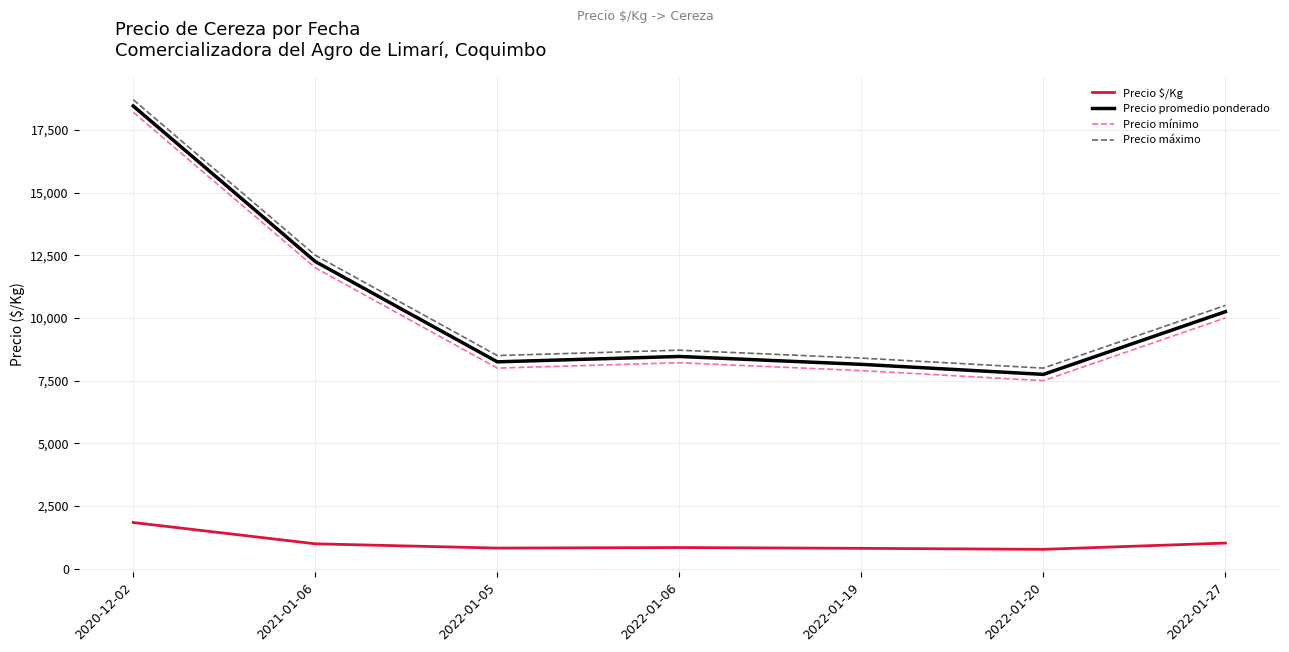

Which series has the largest total across all categories?

Precio máximo